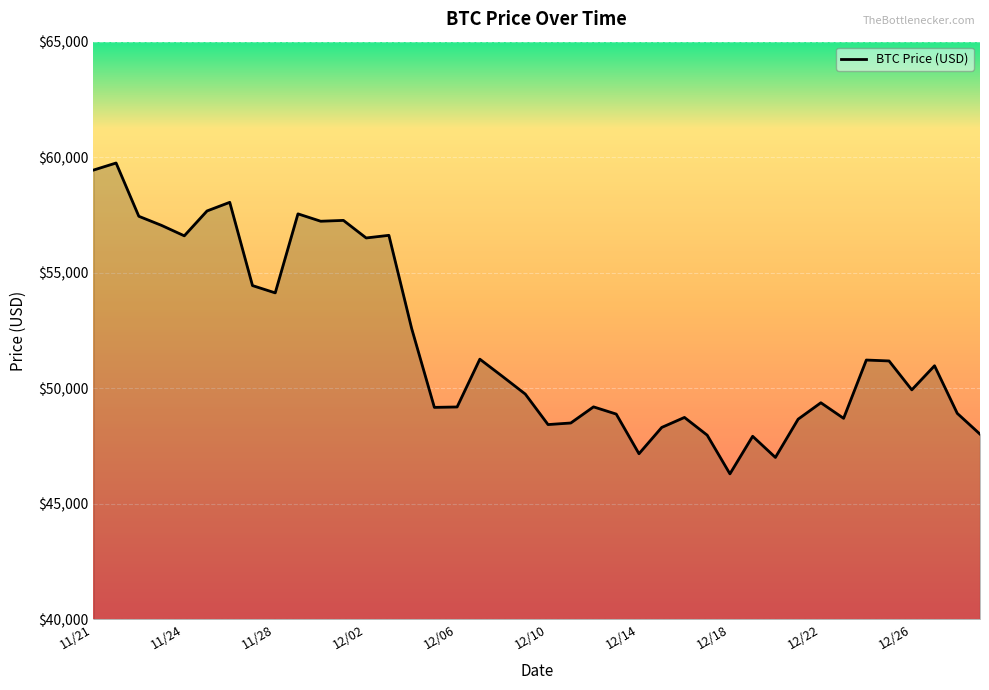

What is the maximum value shown in the chart?

59749